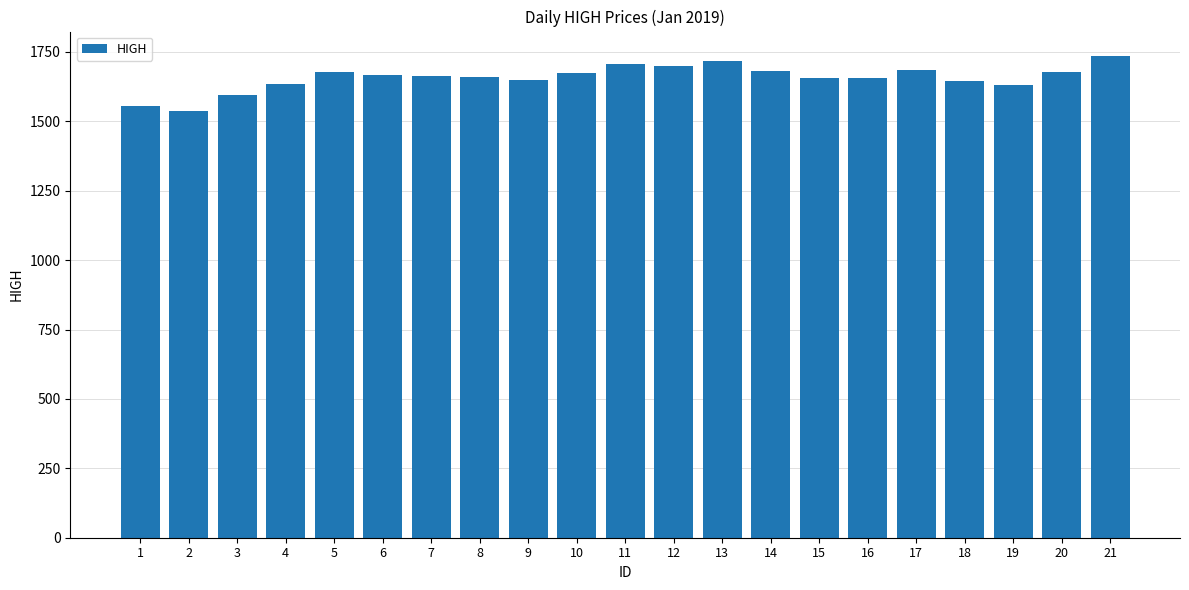

What is the difference between the maximum and minimum values?

198.4